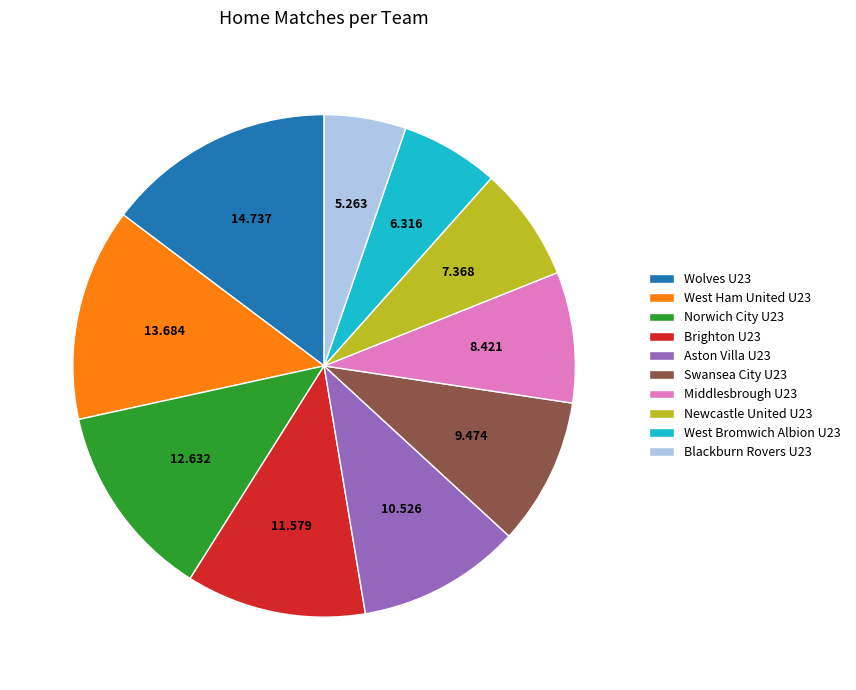

Does any single category account for the majority?

No